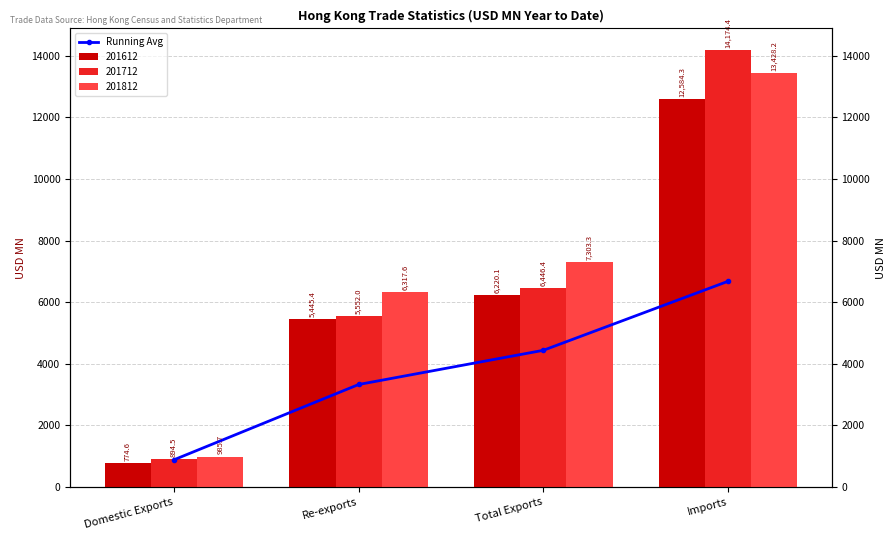

List the labels in order of value, largest first.

Imports, Total Exports, Re-exports, Domestic Exports